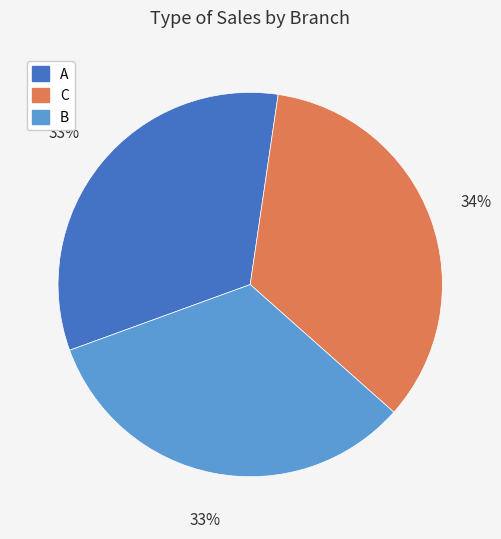

What percentage is the C slice, to the nearest percent?

34%